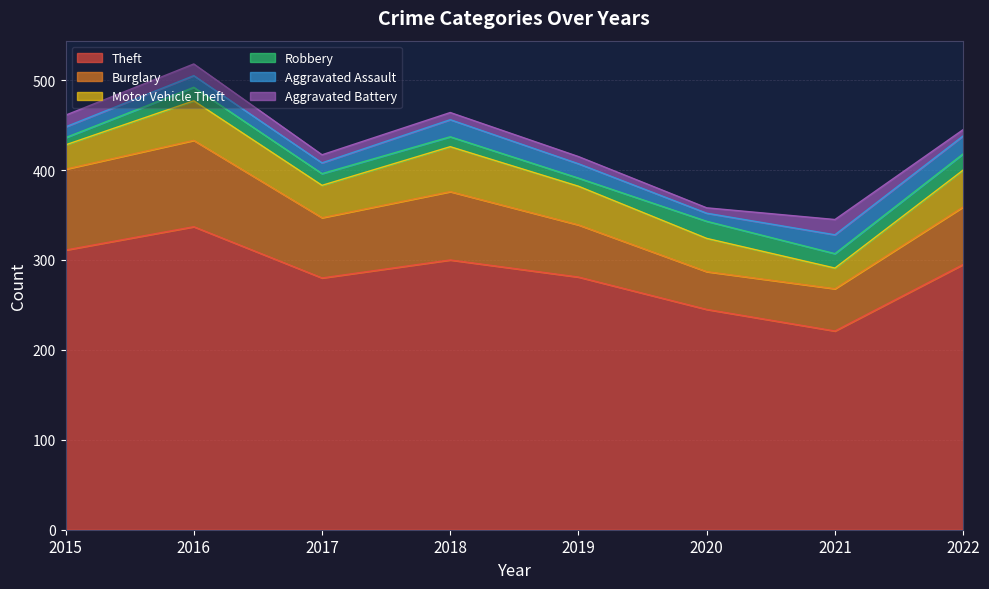

What are all the series names shown in the legend?

Theft, Burglary, Motor Vehicle Theft, Robbery, Aggravated Assault, Aggravated Battery